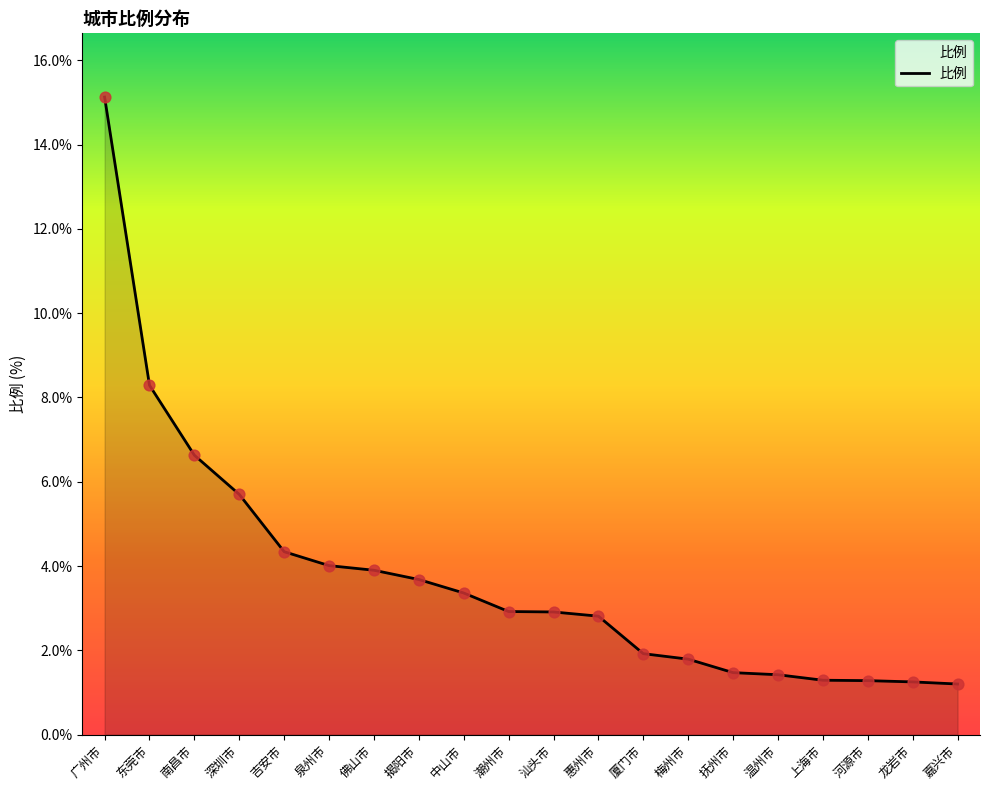

Approximately how many times larger is the value at 龙岩市 compared to 汕头市?

0.4